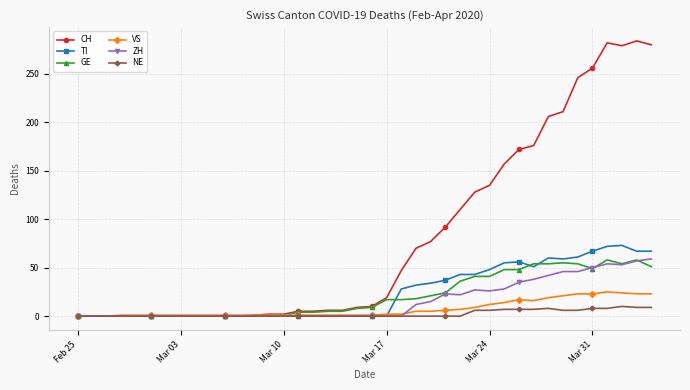

What is the maximum value shown in the chart?

284